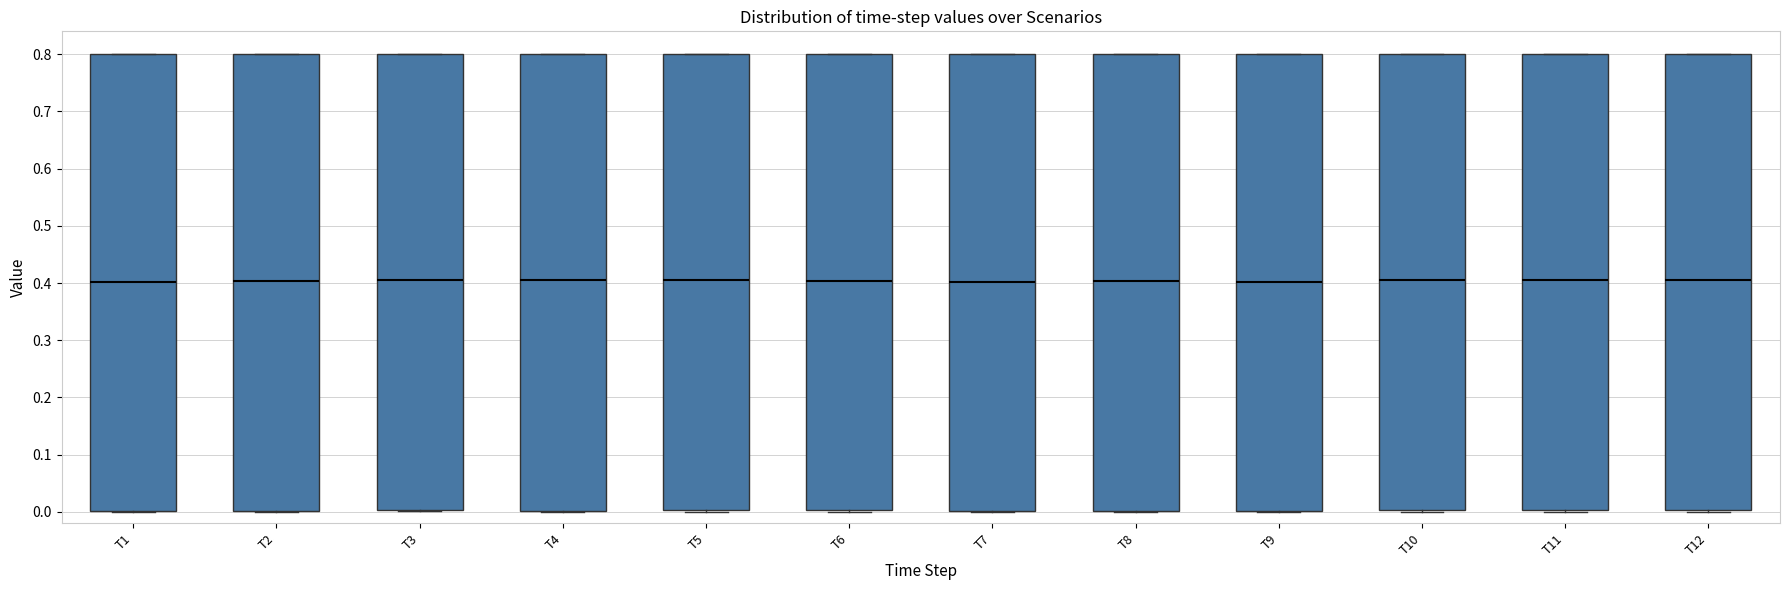

Where is the lower edge of the box for T8 on the y-axis? The values are not printed on the chart, so give them approximately, as read against the axis.

0.00